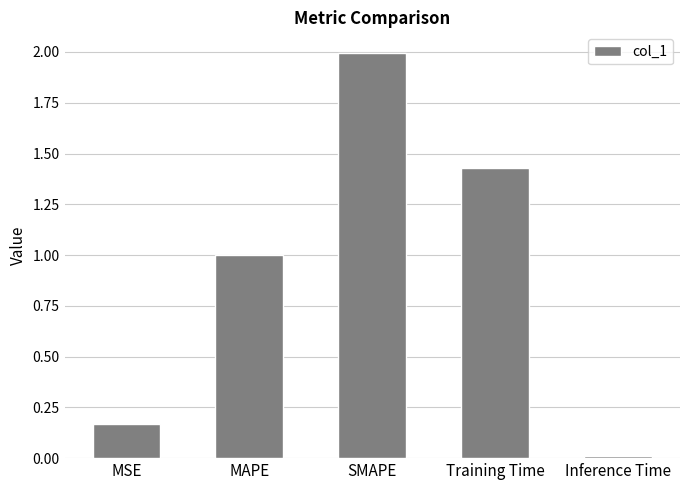

Are the bars grouped side by side (vs. stacked)?

No